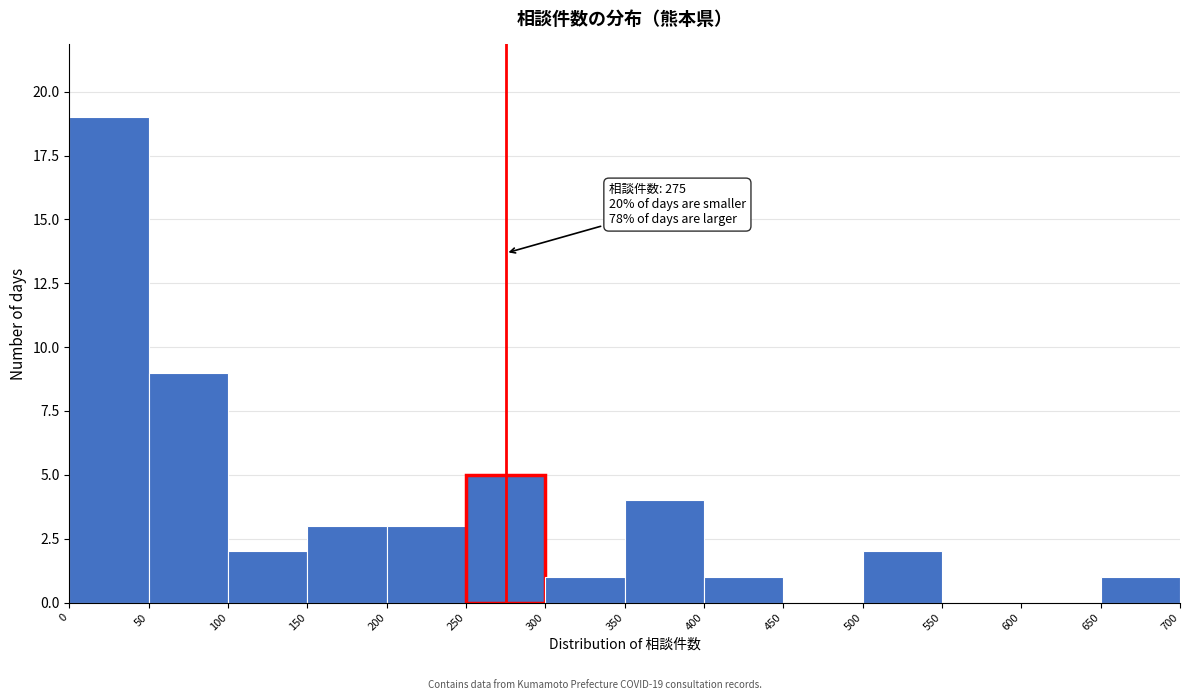

Which range on the x-axis has the tallest bar?

0 to 50